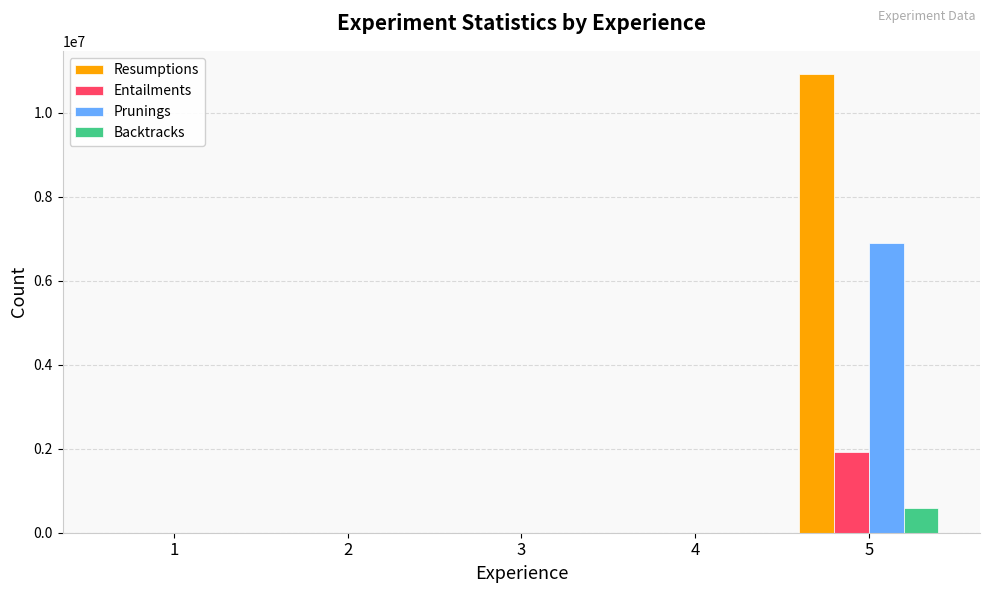

What is the sum of all Entailments values?

1919476